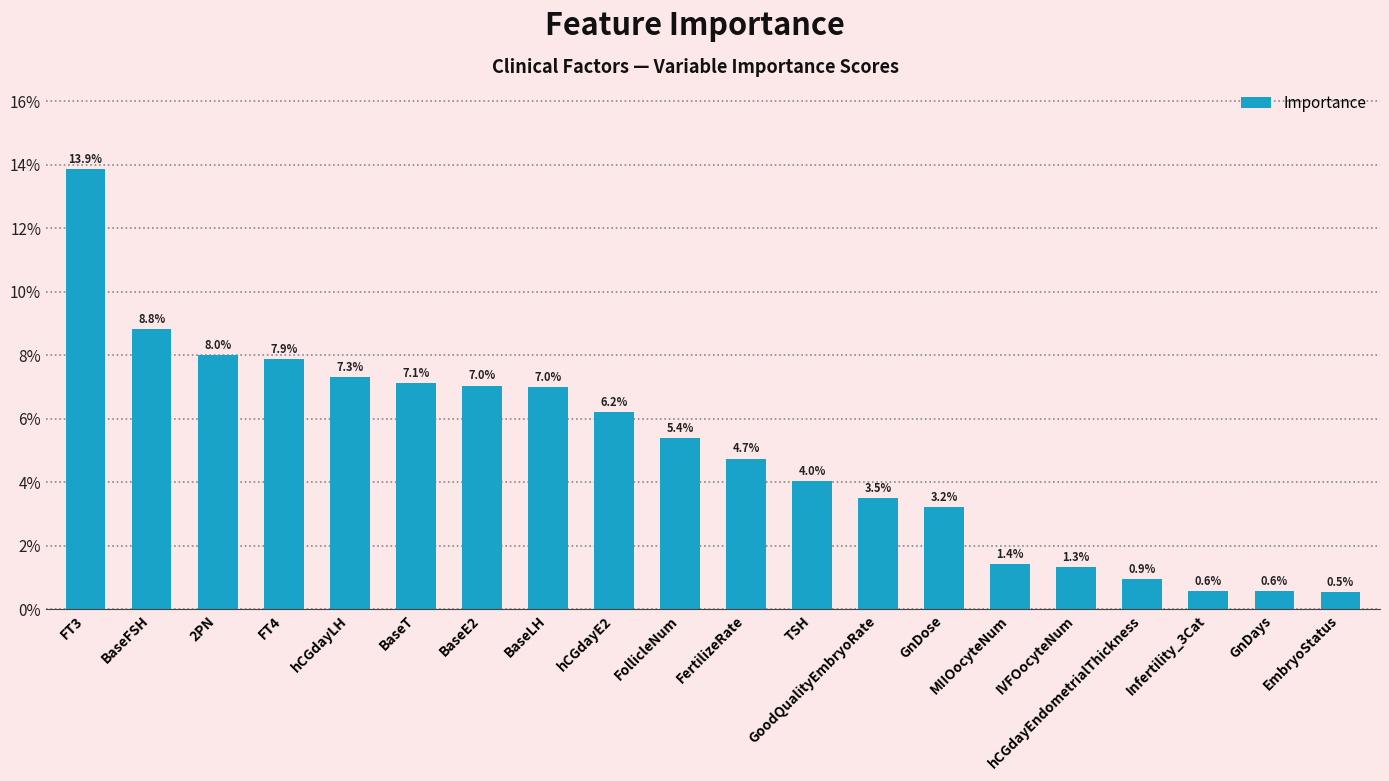

Is it true that the value at hCGdayE2 is 0.1?

False